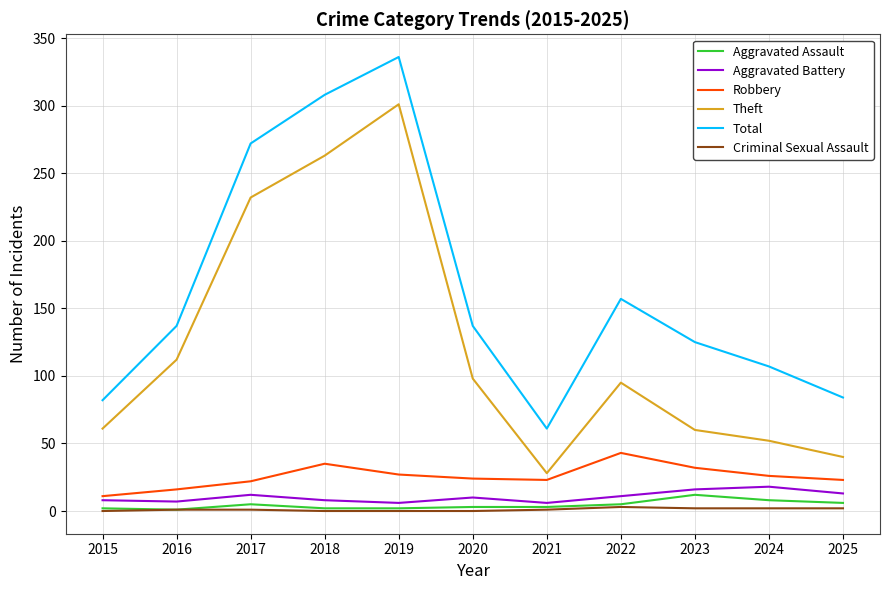

Read the Robbery value at 2017, to the nearest 10.

20